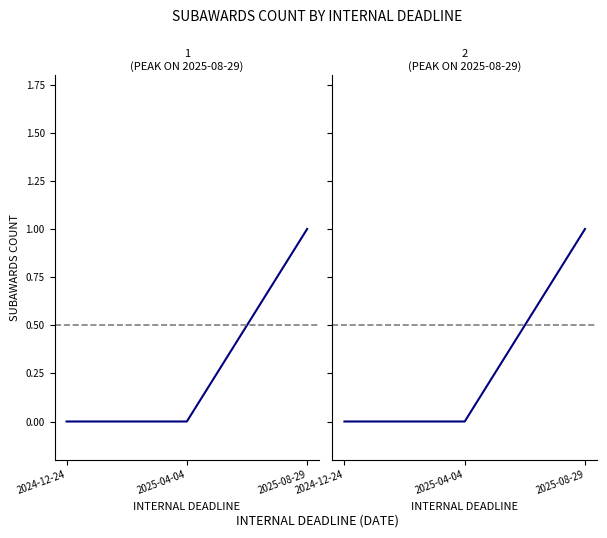

How many categories are shown in the chart?

3